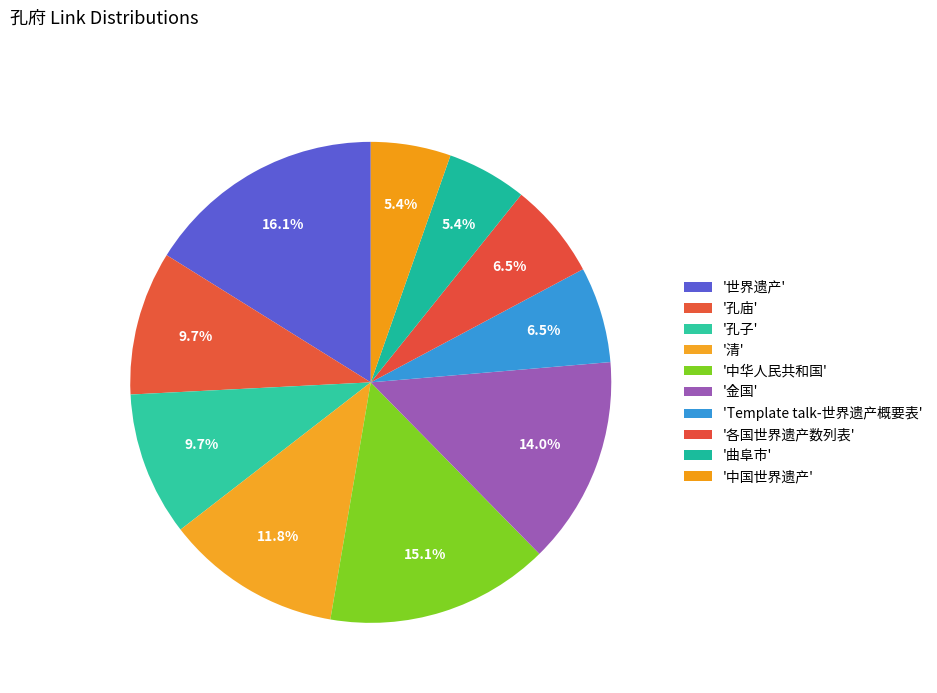

To the nearest percent, what is the average slice percentage?

10%